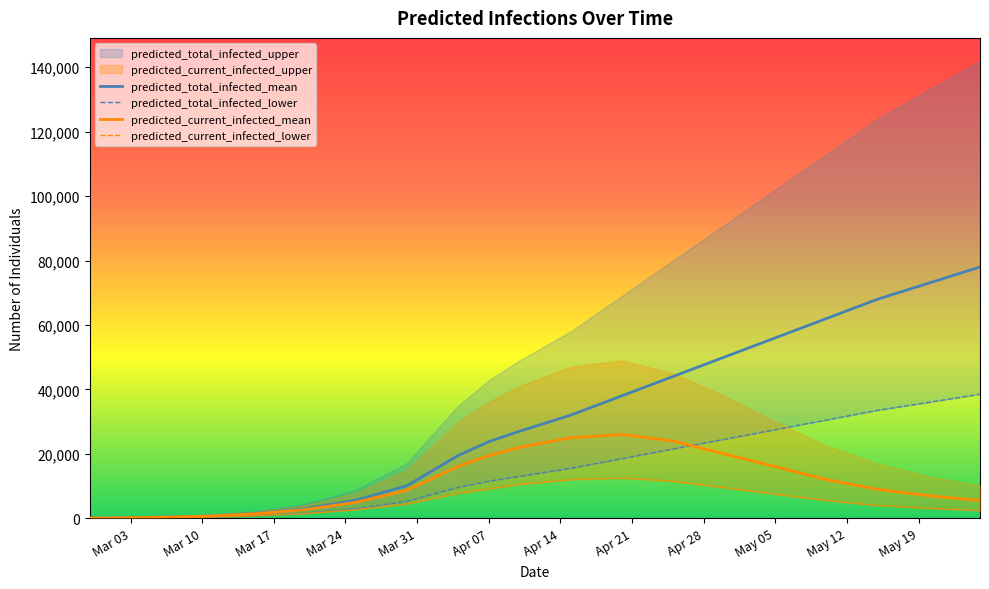

The value of predicted_total_infected_mean at Apr 07 is 9019. True or false?

False